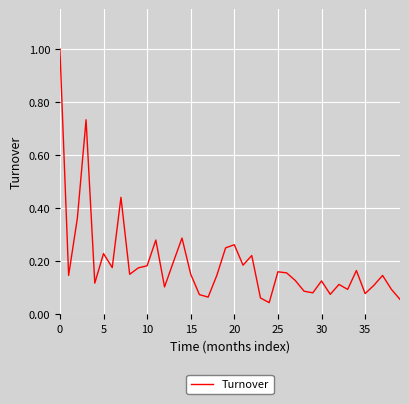

What is the maximum value shown in the chart?

1.0